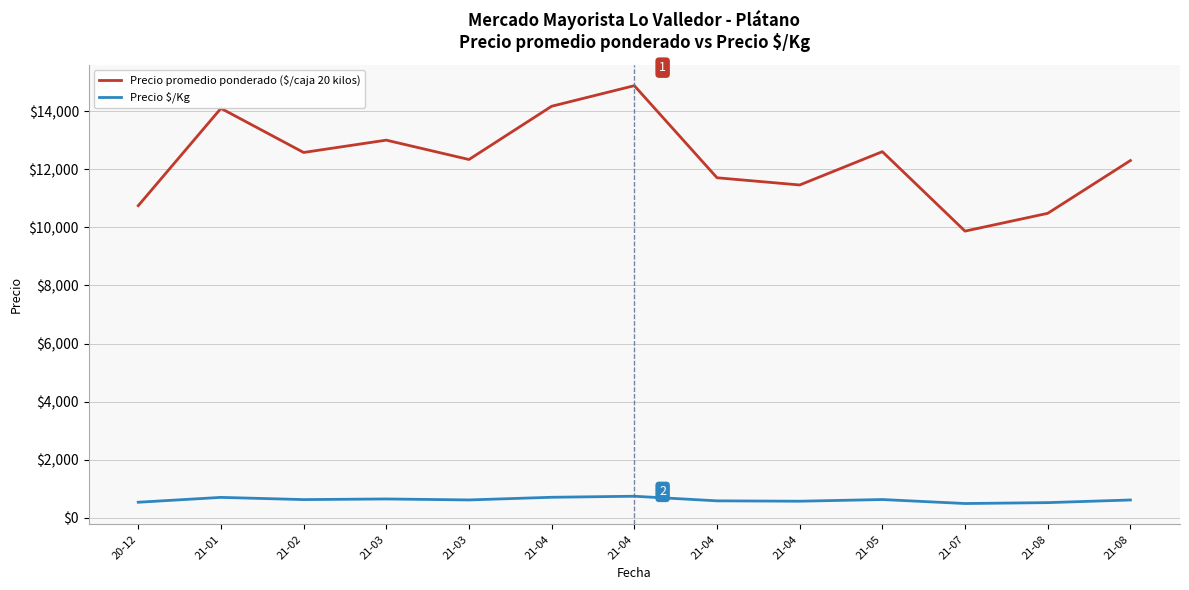

True or false: Precio $/Kg and Precio promedio ponderado ($/caja 20 kilos) intersect in this chart.

False